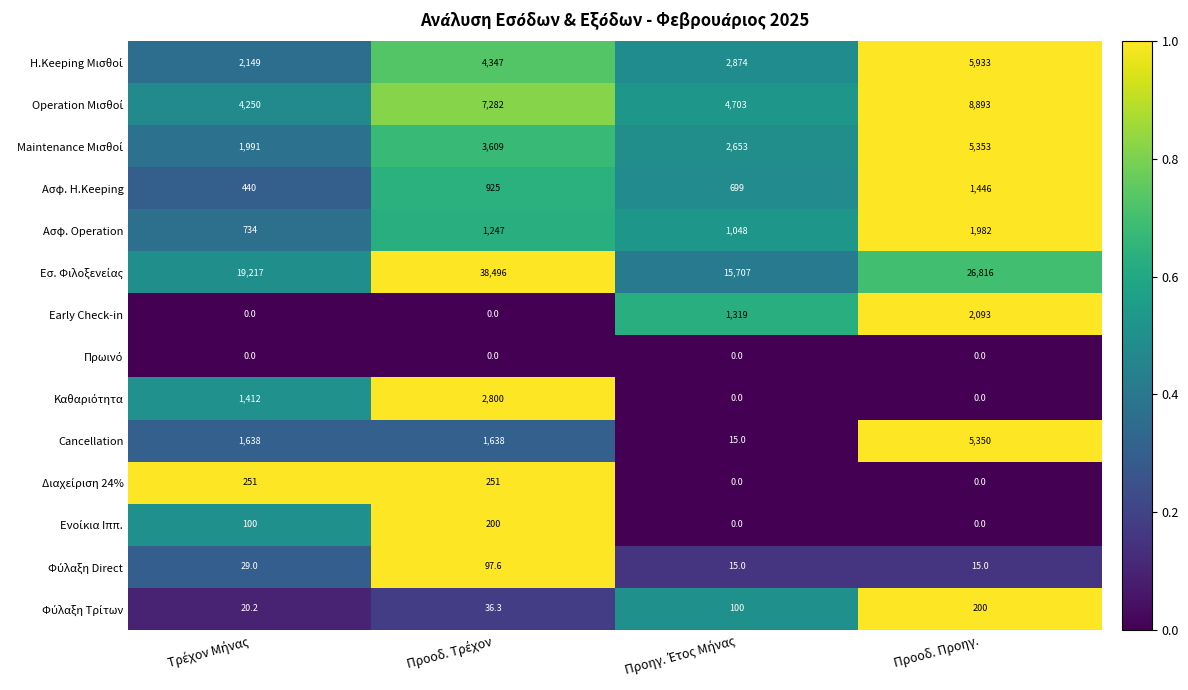

What is the maximum value shown in the chart?

38496.0